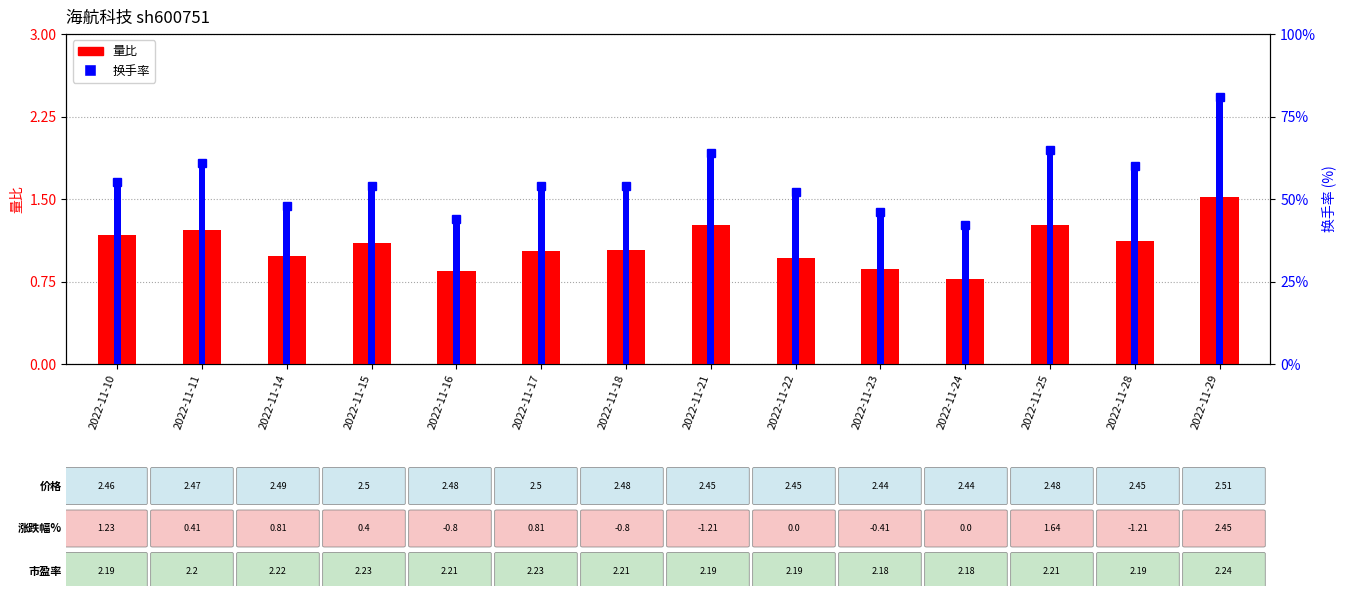

Reading left to right, transcribe all the data shown in this chart.

量比: 2022-11-10=1.2	2022-11-11=1.2	2022-11-14=1.0	2022-11-15=1.1	2022-11-16=0.8	2022-11-17=1.0	2022-11-18=1.0	2022-11-21=1.3	2022-11-22=1.0	2022-11-23=0.9	2022-11-24=0.8	2022-11-25=1.3	2022-11-28=1.1	2022-11-29=1.5
换手率: 2022-11-10=0.6	2022-11-11=0.6	2022-11-14=0.5	2022-11-15=0.5	2022-11-16=0.4	2022-11-17=0.5	2022-11-18=0.5	2022-11-21=0.6	2022-11-22=0.5	2022-11-23=0.5	2022-11-24=0.4	2022-11-25=0.7	2022-11-28=0.6	2022-11-29=0.8